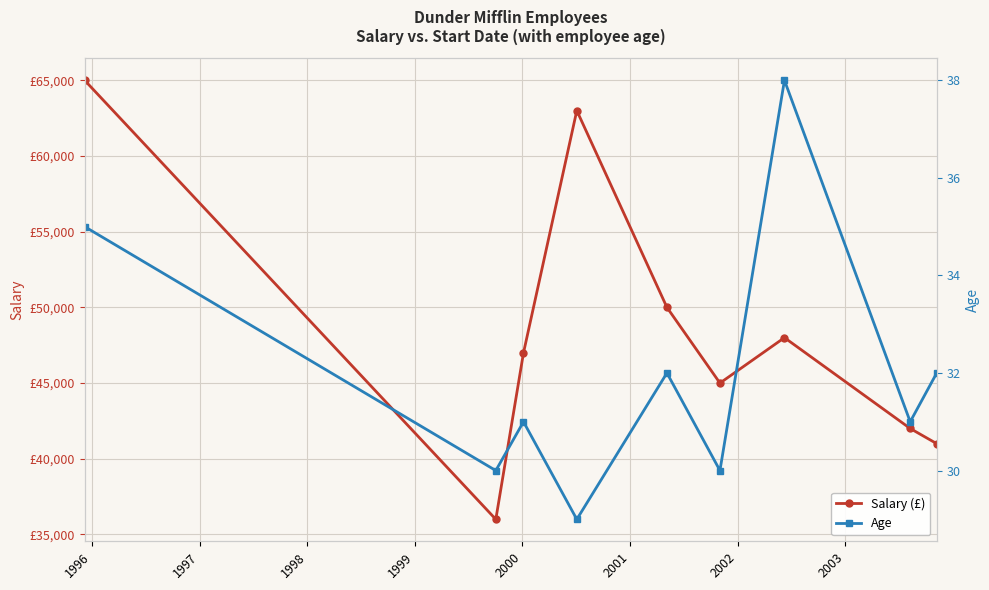

What is the minimum value for Age?

29